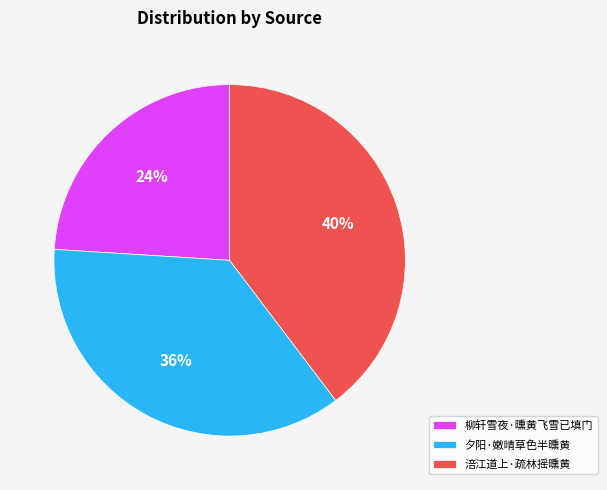

Rank the categories by value from lowest to highest.

柳轩雪夜·曛黄飞雪已填门, 夕阳·嫩晴草色半曛黄, 涪江道上·疏林摇曛黄